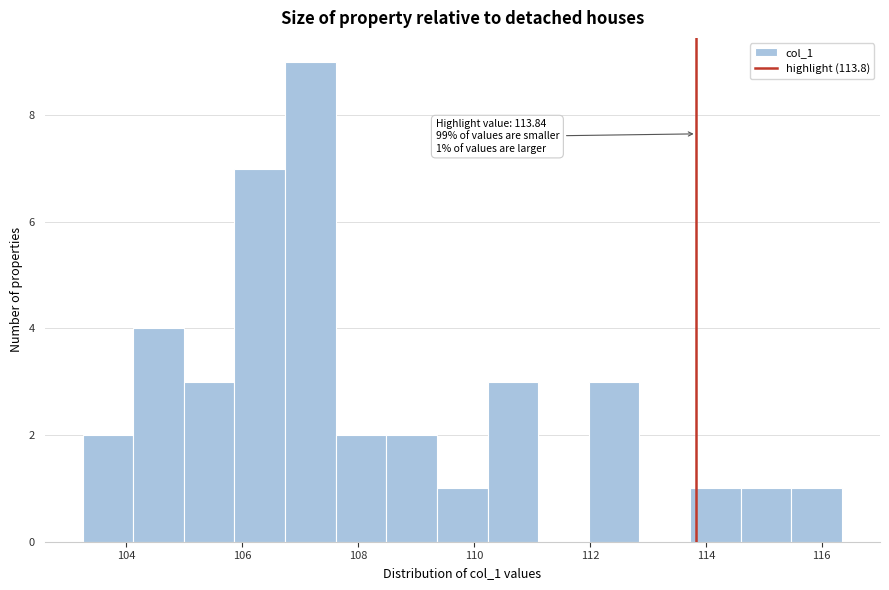

Over which range of the x-axis is the bar tallest?

106.8 to 107.6